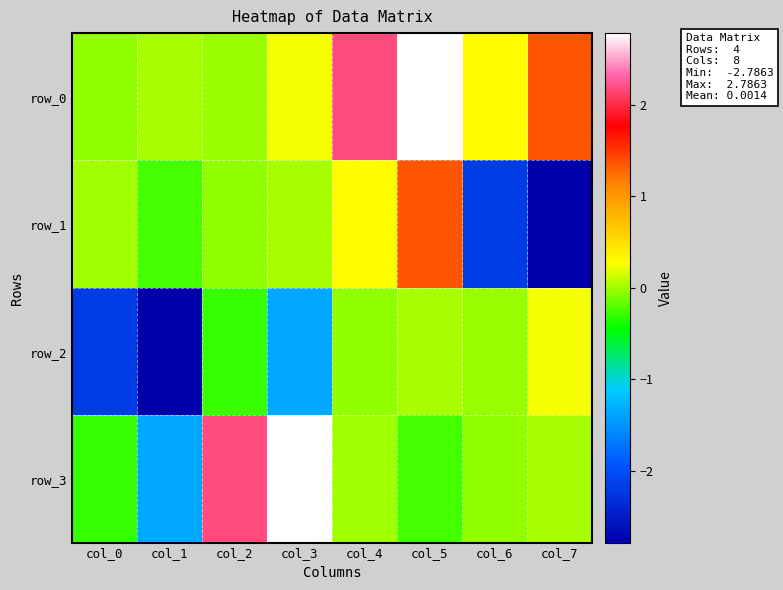

What is the total value across all series at col_7?

-1.1